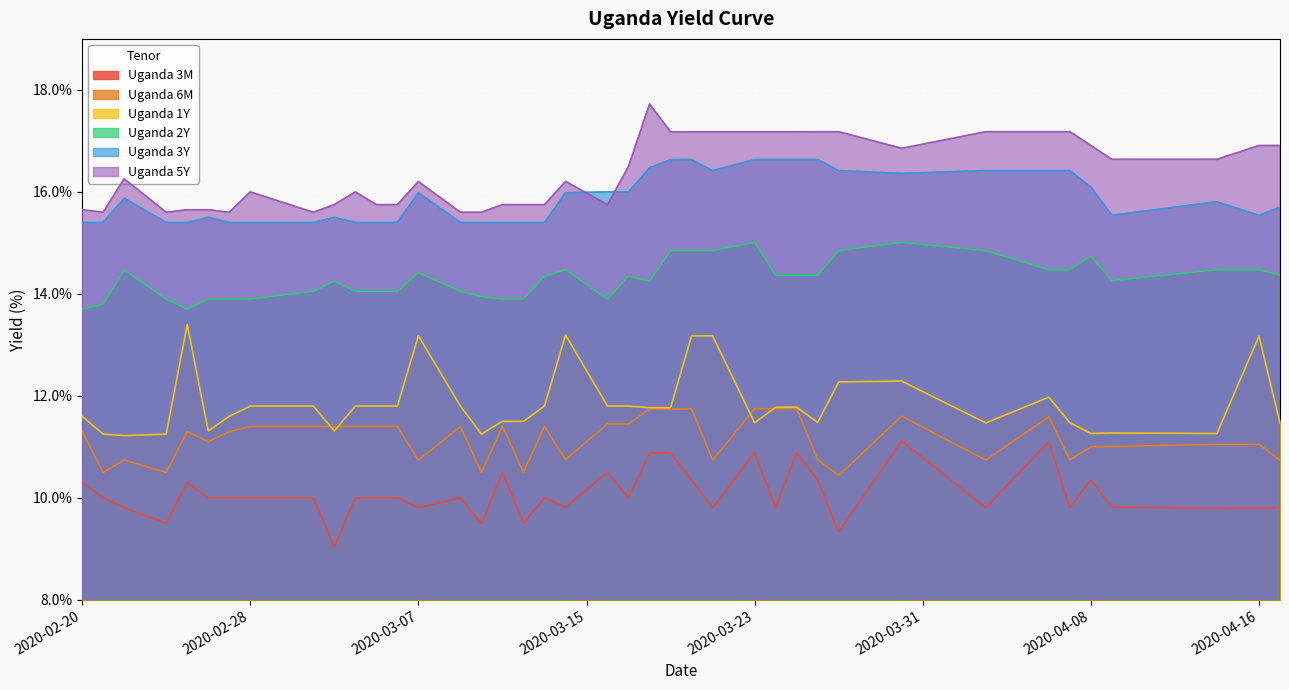

Which series has the largest range (max minus min)?

Uganda 1Y